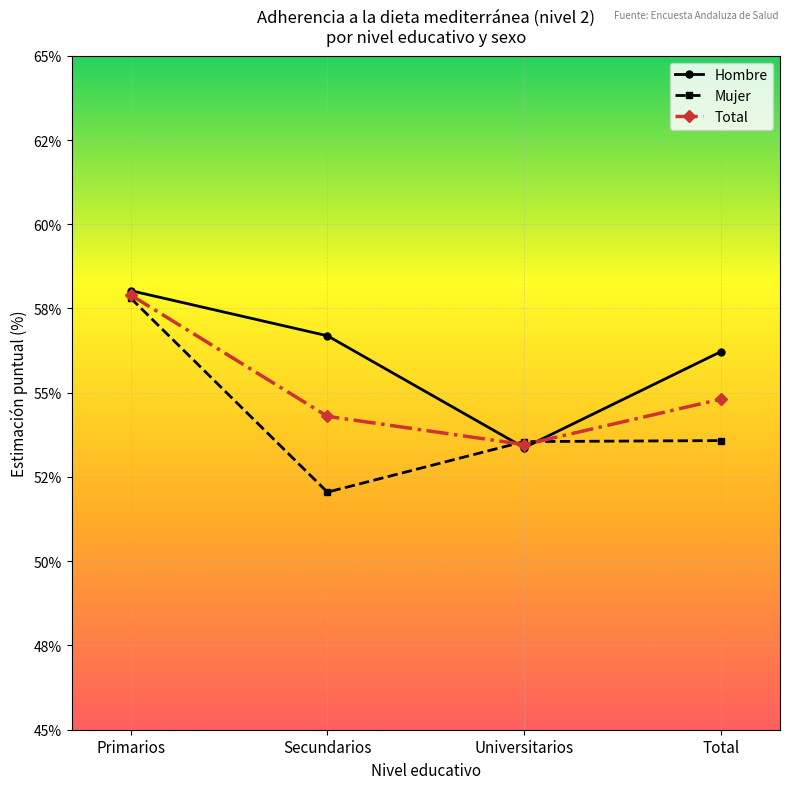

What is the value of the Hombre point at the 3rd from the left?

53.4